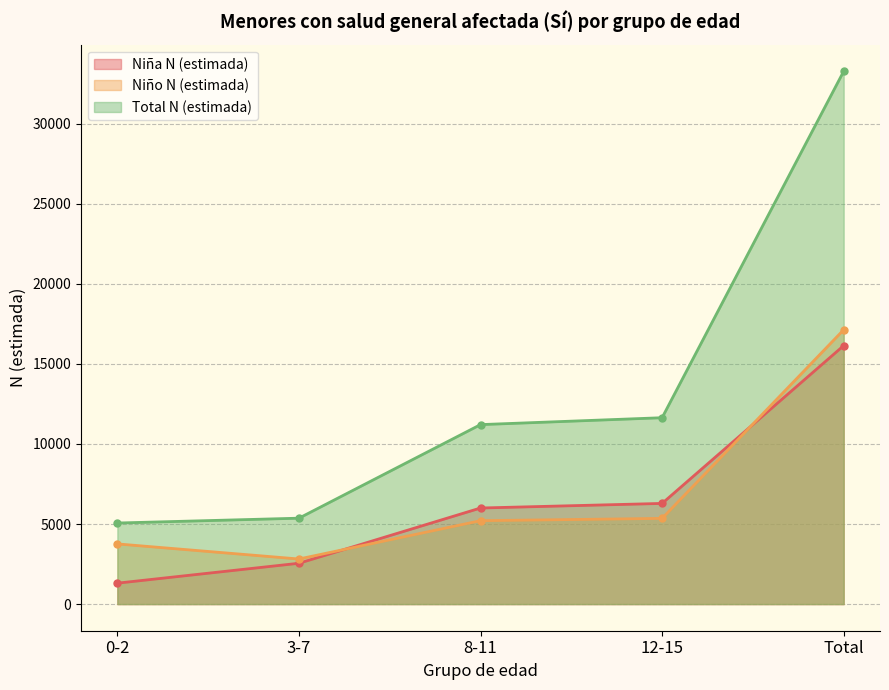

How many values in the Total N (estimada) series are below 11207?

2